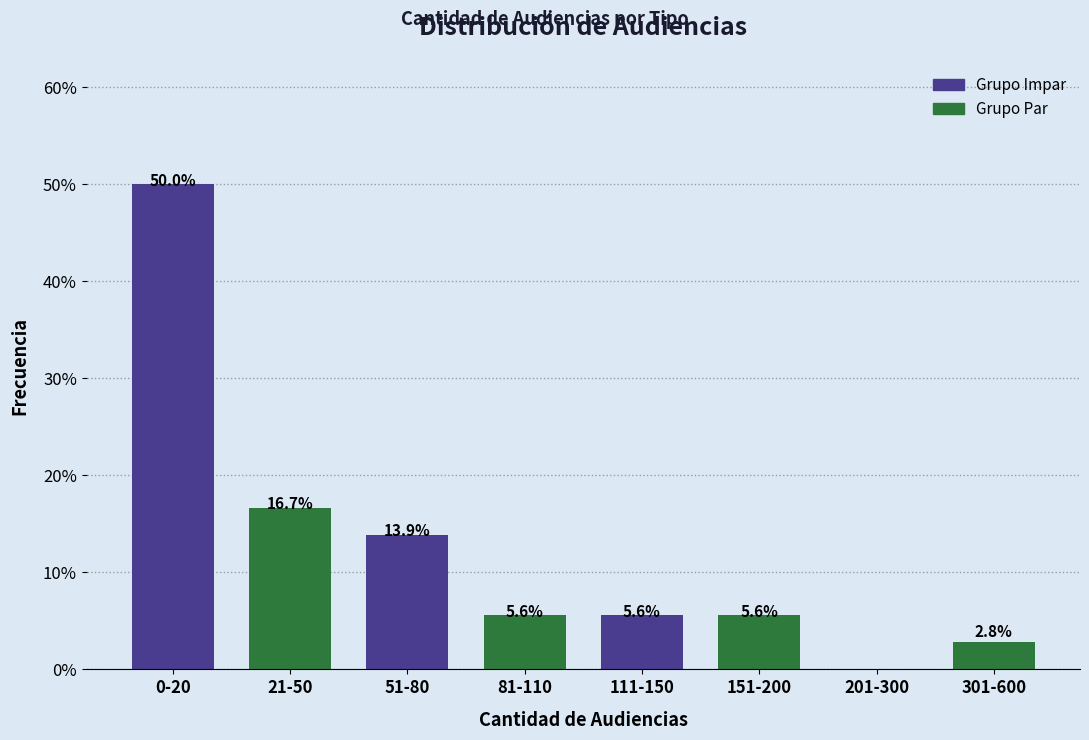

Reading left to right, list all the values displayed in this chart.

0-20=50.0	21-50=16.7	51-80=13.9	81-110=5.6	111-150=5.6	151-200=5.6	201-300=0.0	301-600=2.8